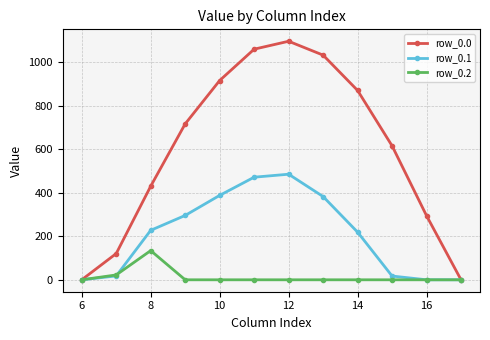

Which series has the largest total across all categories?

row_0.0